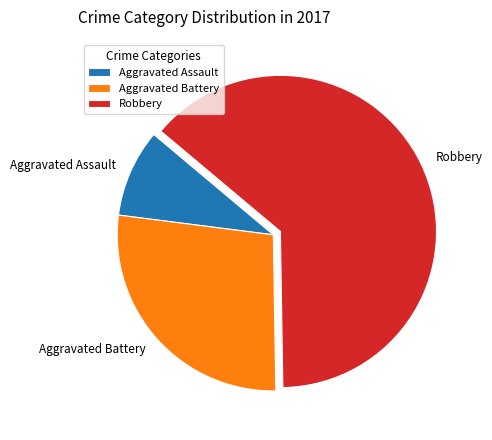

Which category has the smallest portion of the pie?

Aggravated Assault